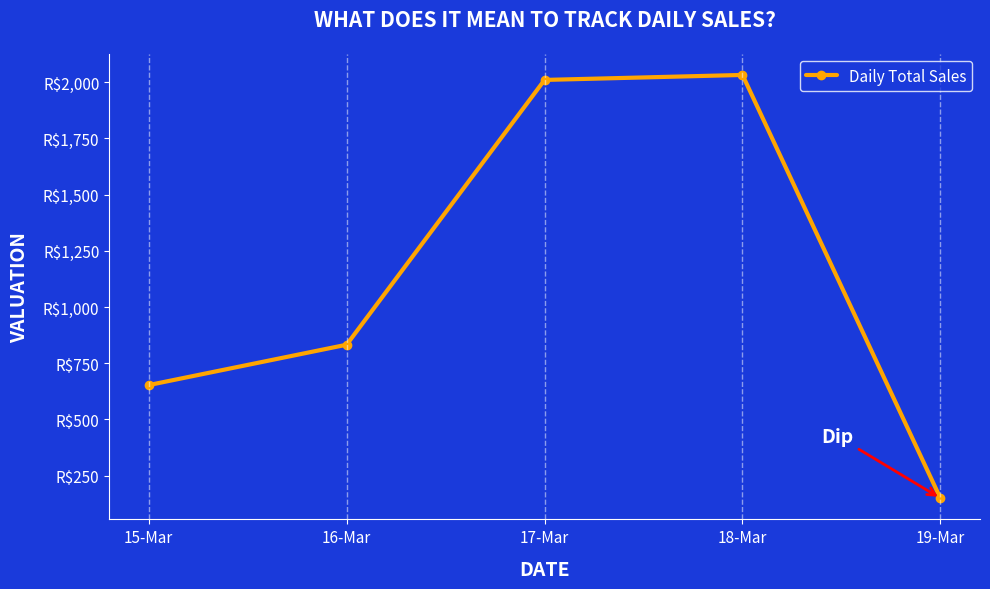

What is the label of the 3rd point from the left?

17-Mar